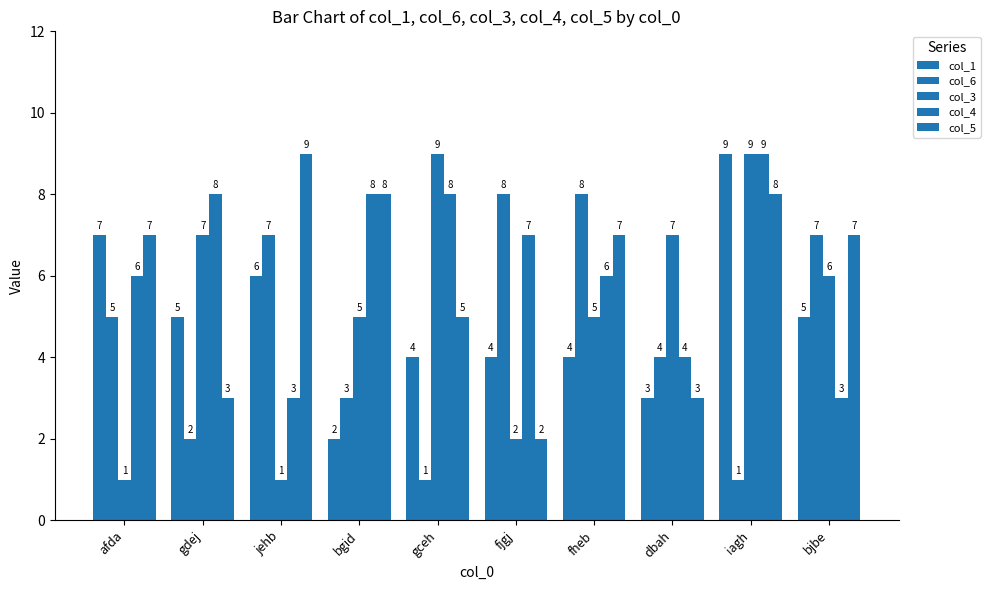

Which series has the largest range (max minus min)?

col_3